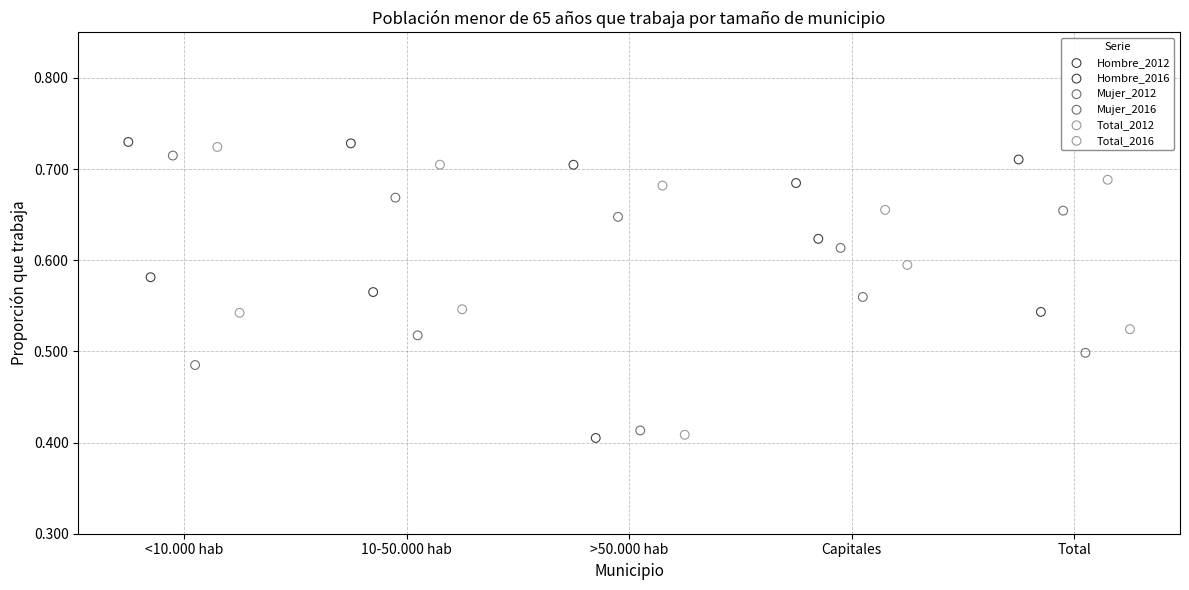

Which series reaches the maximum Y coordinate?

Hombre_2012